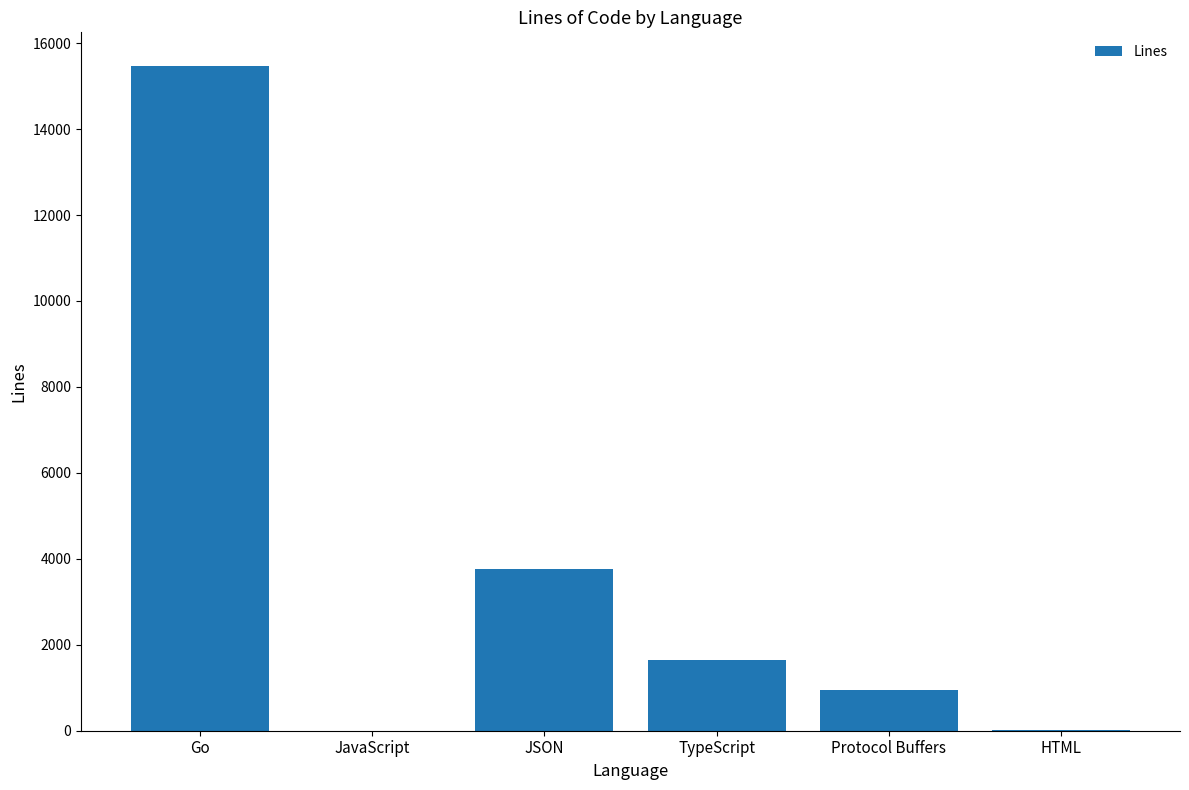

The value at JSON is 3770. True or false?

True